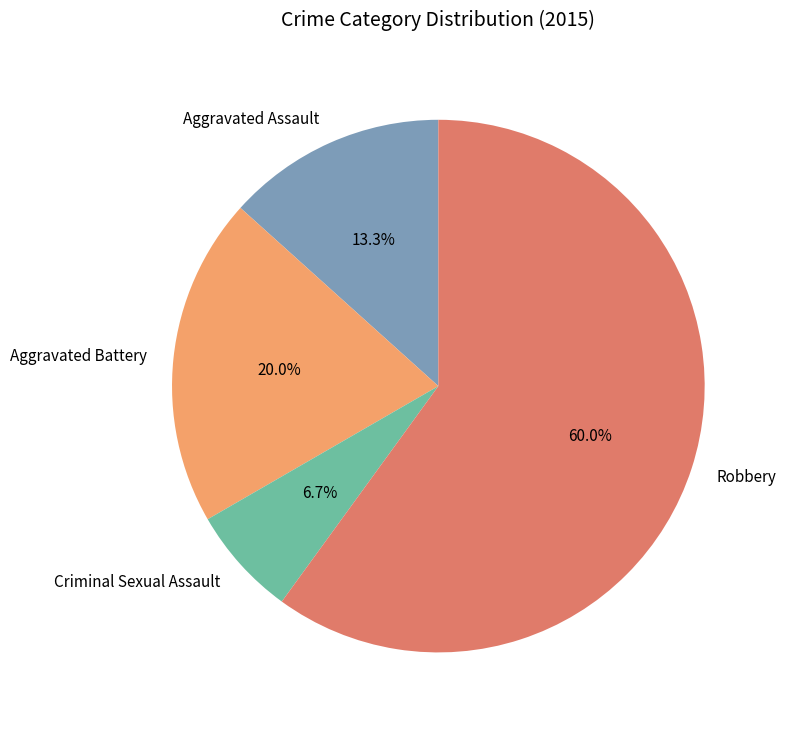

How many segments does this pie chart have?

4